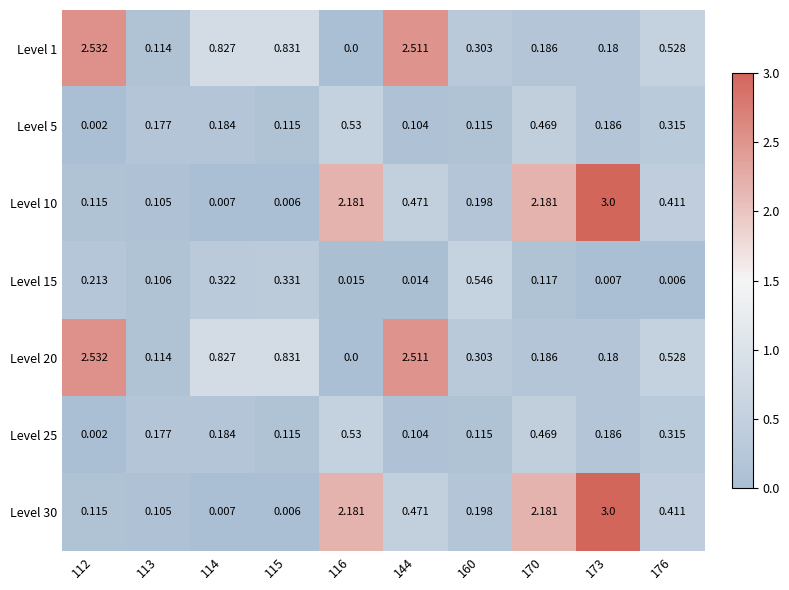

Is the value of Level 5 at 144 greater than the value of Level 25 at 112?

Yes